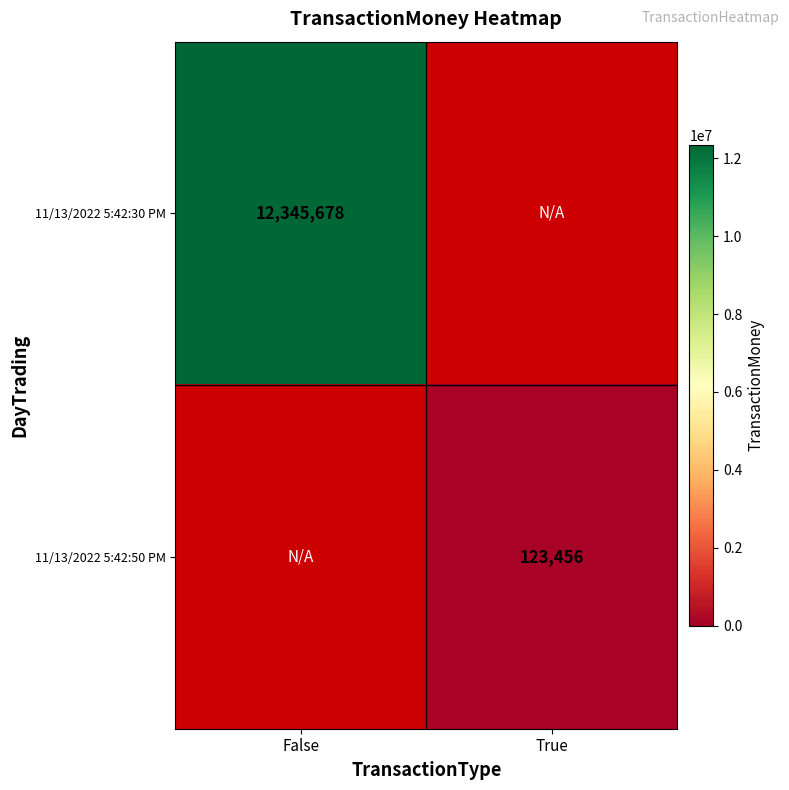

Between True and False, which is larger?

False